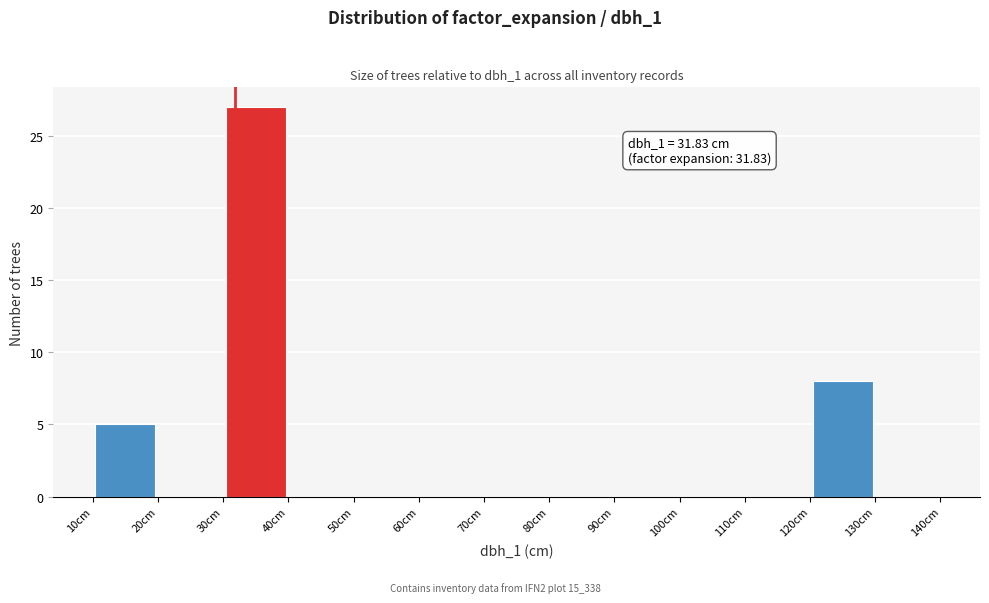

Which range on the x-axis has the tallest bar?

30 to 40